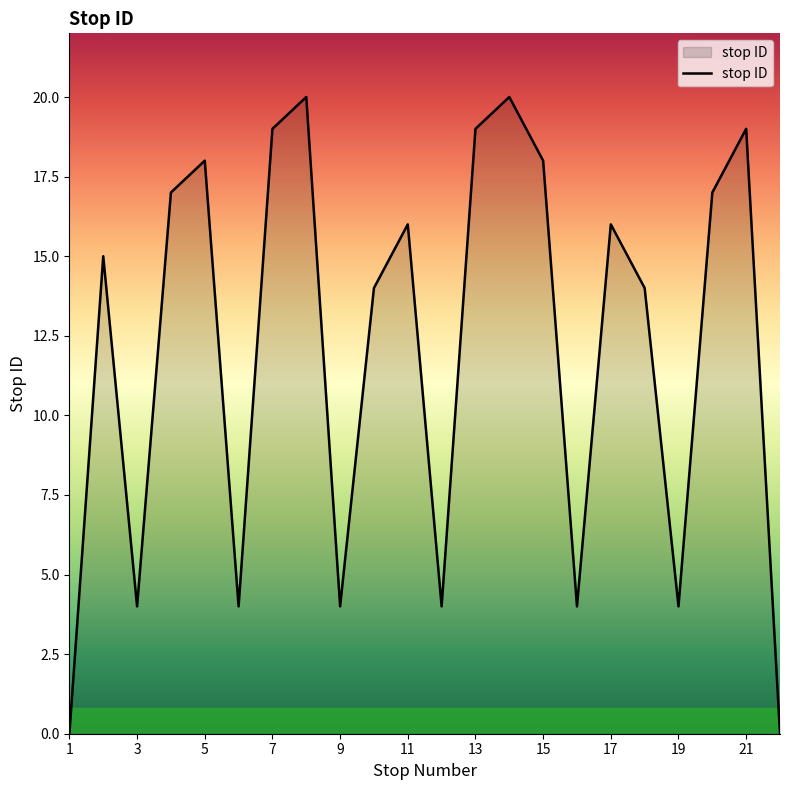

What is the maximum value shown in the chart?

20